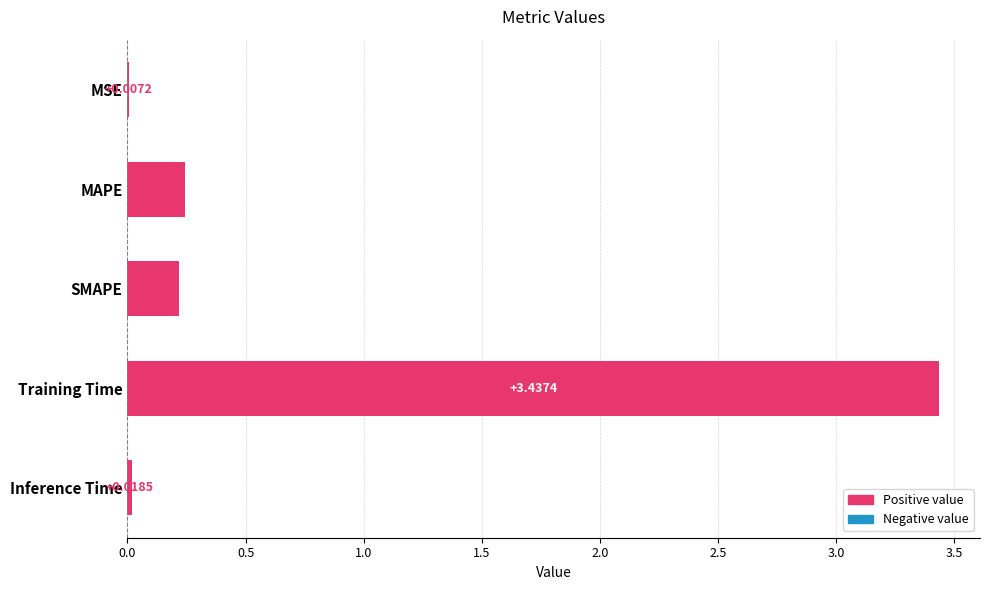

Which label corresponds to the largest value in the chart?

Training Time